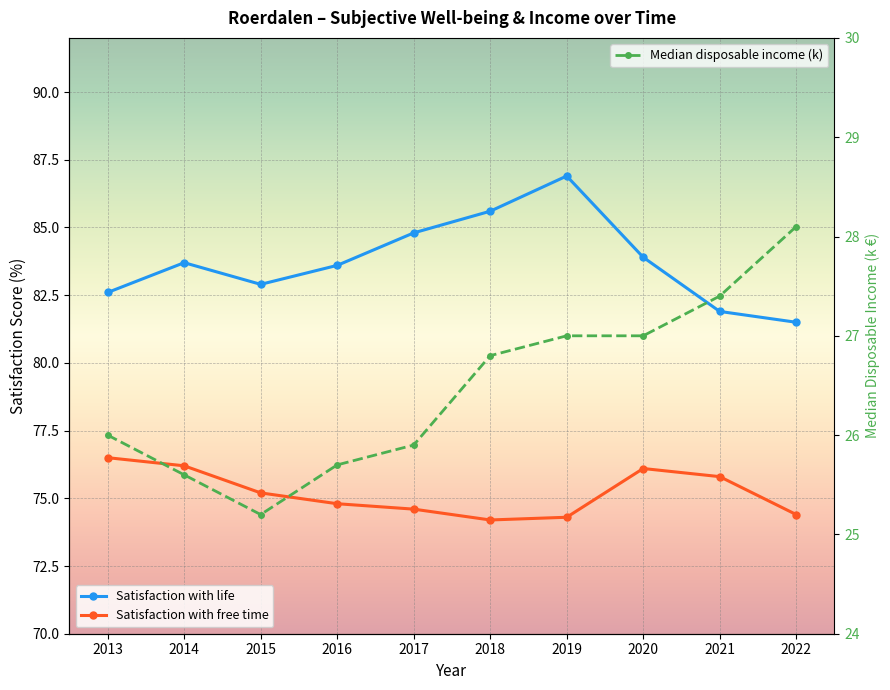

What is the smallest value displayed?

25.2